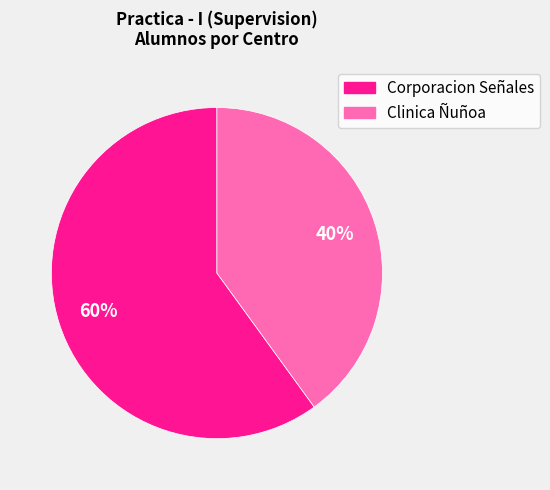

Rank the categories by value from highest to lowest.

Corporacion Señales, Clinica Ñuñoa